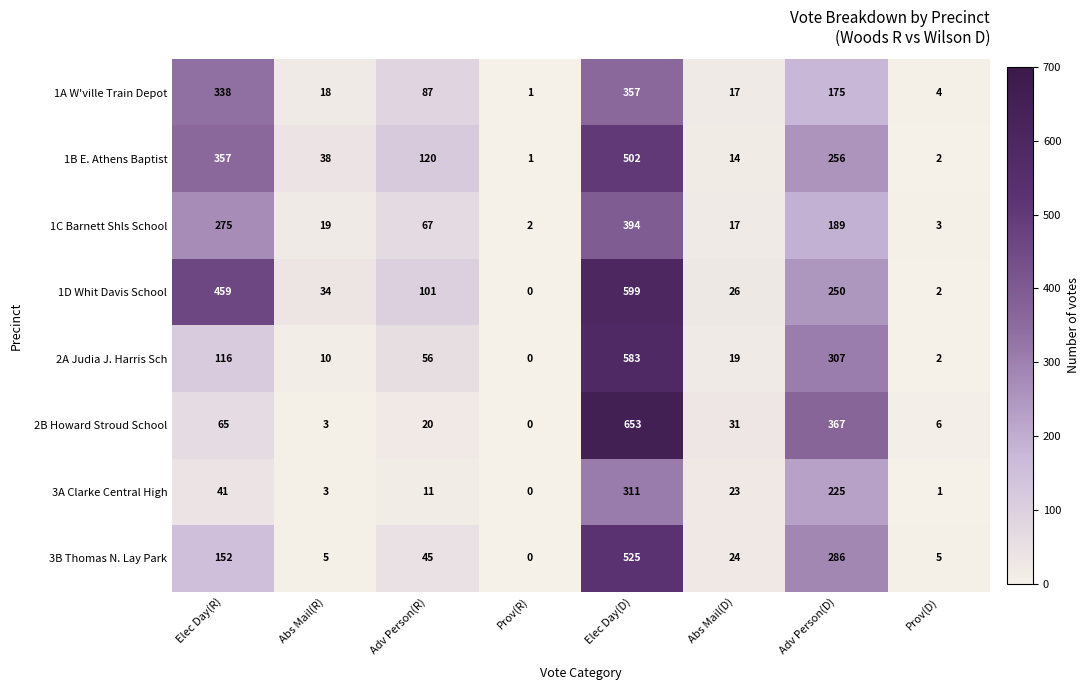

The value of 1A W'ville Train Depot at Abs Mail(D) is 17. True or false?

True